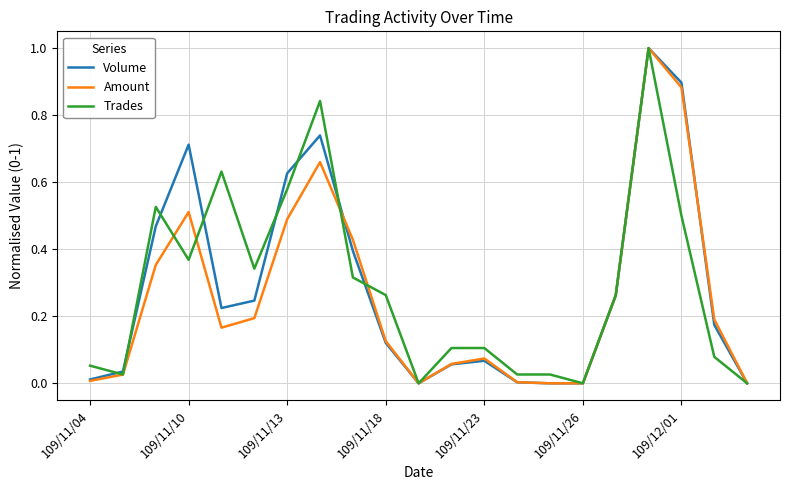

True or false: Trades and Volume cross at least once.

True